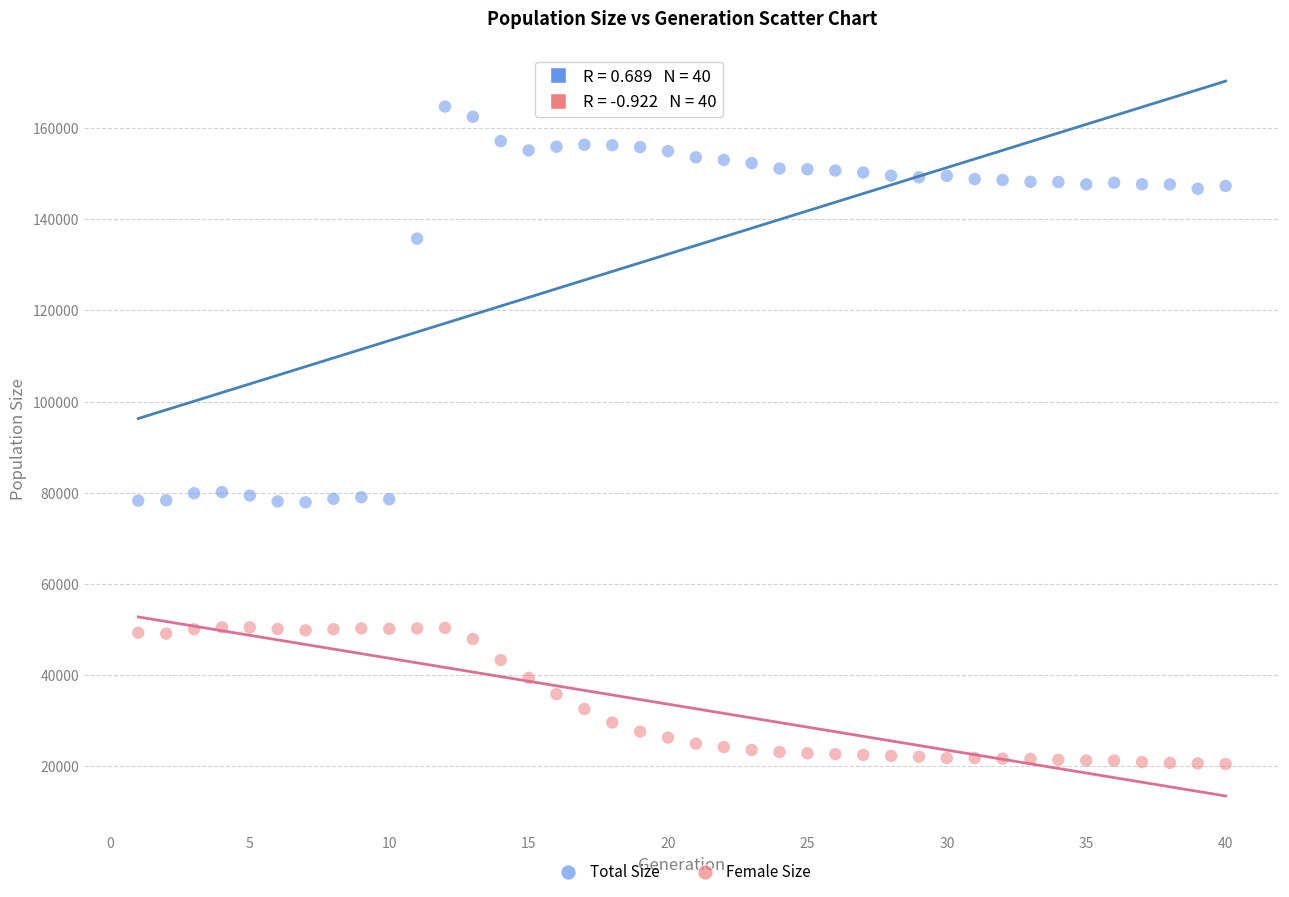

What is the X range (max minus min) for the scatter plot?

39